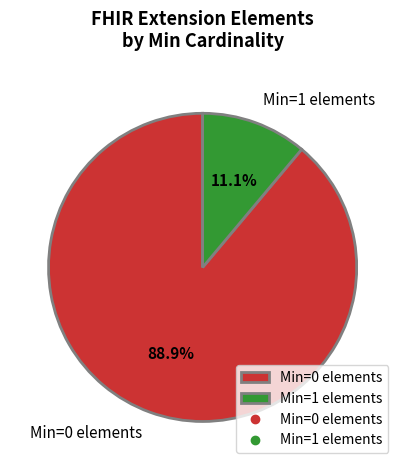

Count the number of slices in the pie.

2